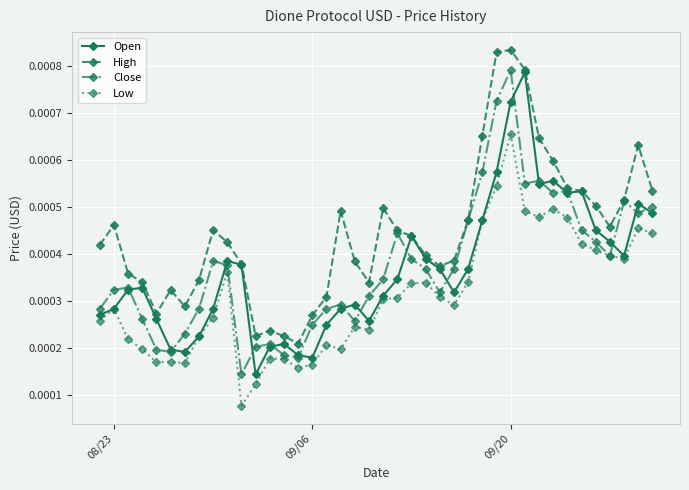

True or false: Low has more than 0 interior local peaks.

True